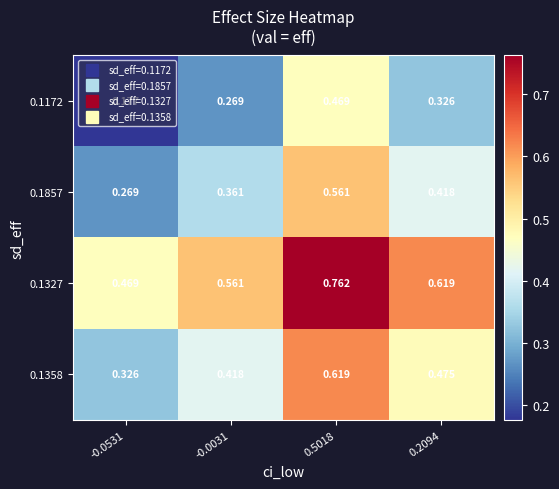

Is the value of 0.1172 at 0.2094 greater than the value of 0.1857 at -0.0031?

No